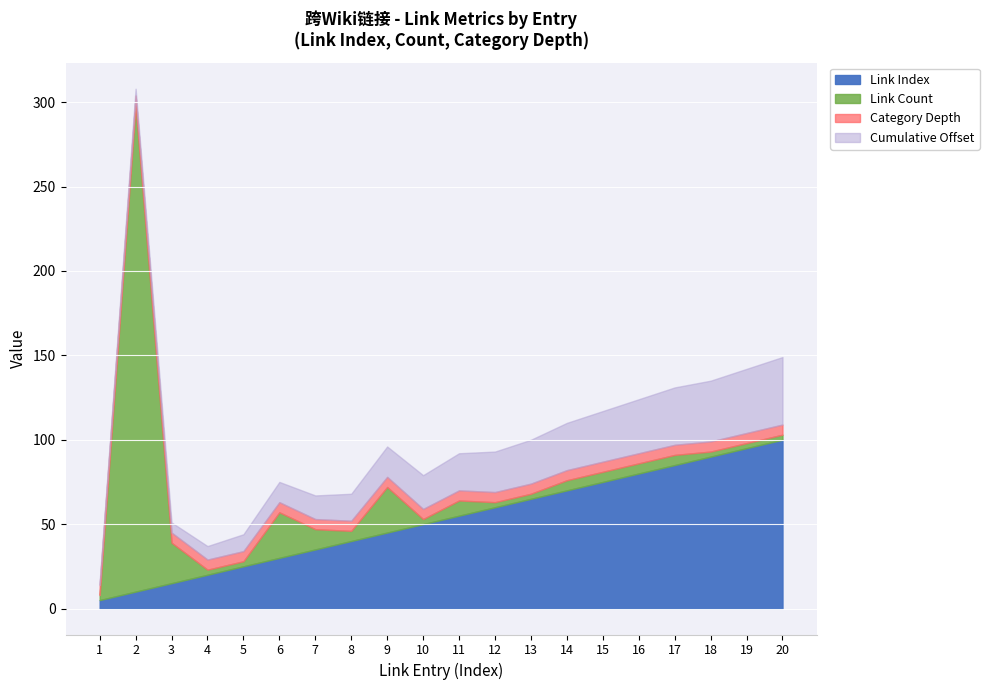

The value of Link Index at 11 is 55. True or false?

True